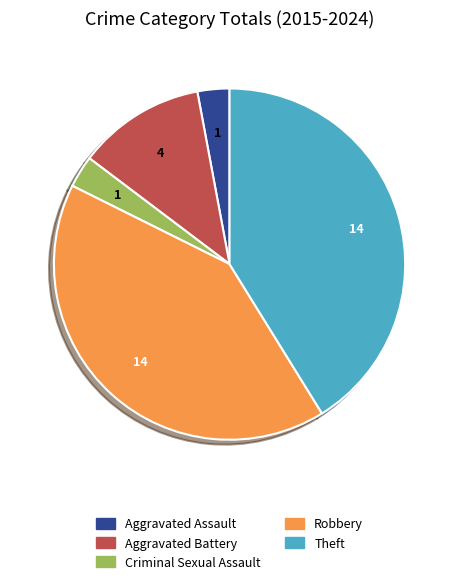

Does Aggravated Assault represent more than half of the total?

No